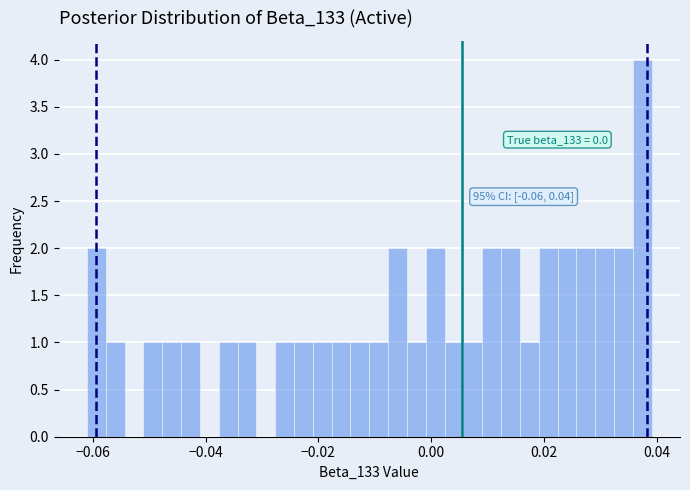

Around what value on the x-axis is the tallest bar? Give the approximate position of its centre, as read against the axis.

0.038